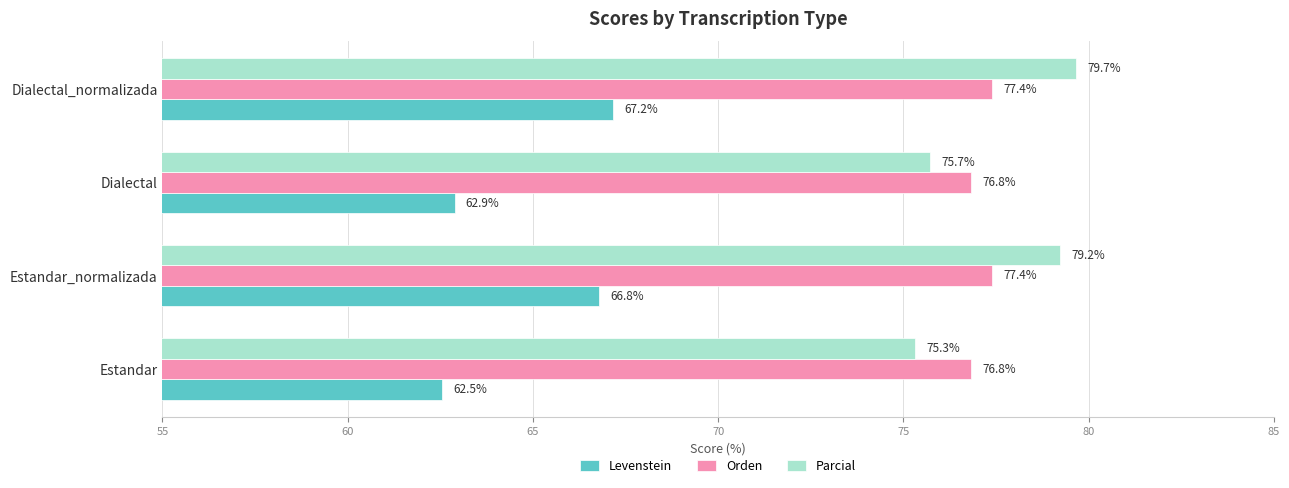

What is the maximum value for Parcial?

79.7